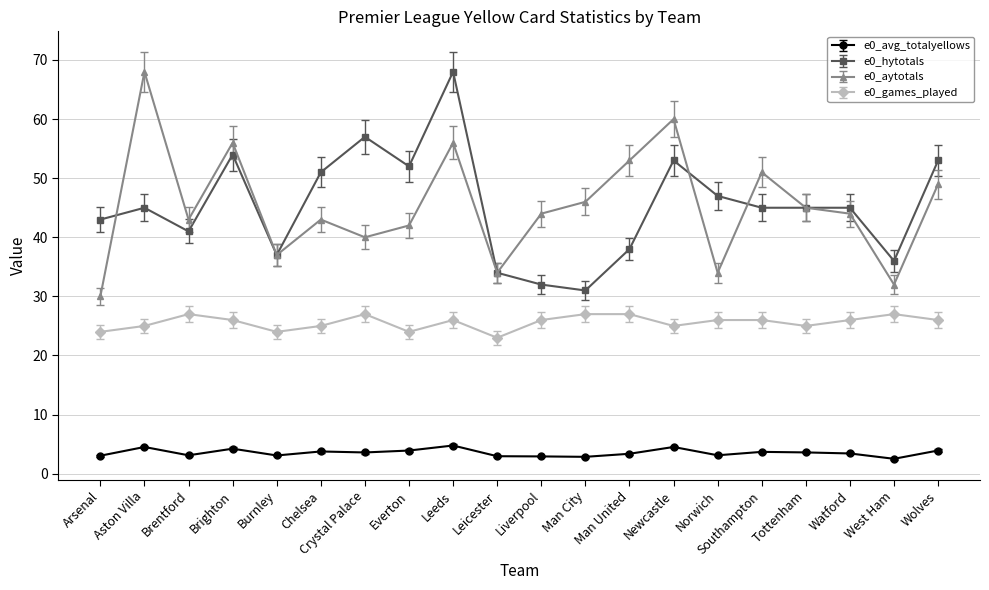

True or false: e0_hytotals has more than 2 points higher than both neighbors.

True